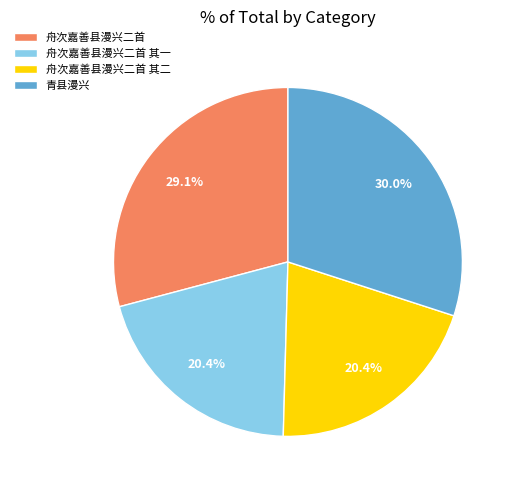

What portion of the pie excludes 舟次嘉善县漫兴二首?

70.9%